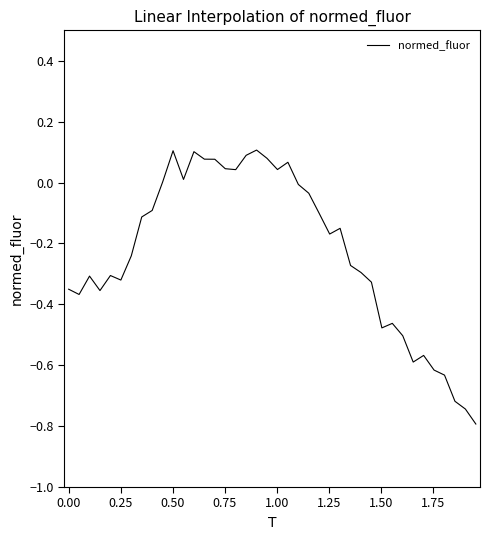

What is the minimum value shown in the chart?

-0.8